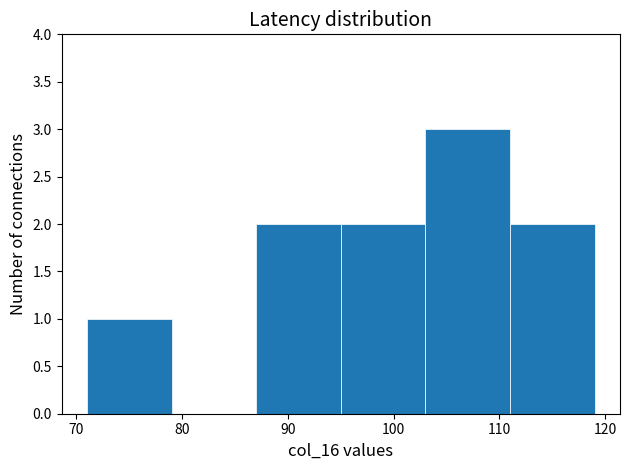

What is the height of the bar covering 71 to 79 on the x-axis? The values are not printed on the chart, so give them approximately, as read against the axis.

1